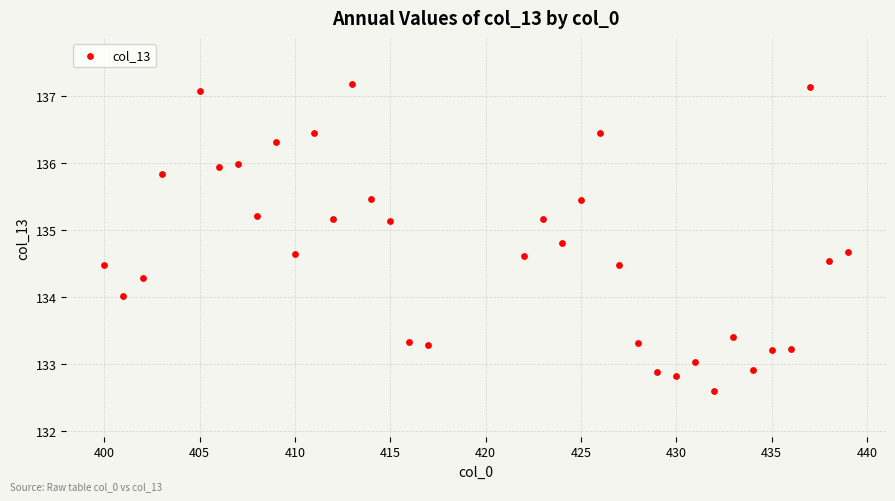

What is the range of X values (max minus min)?

39.0